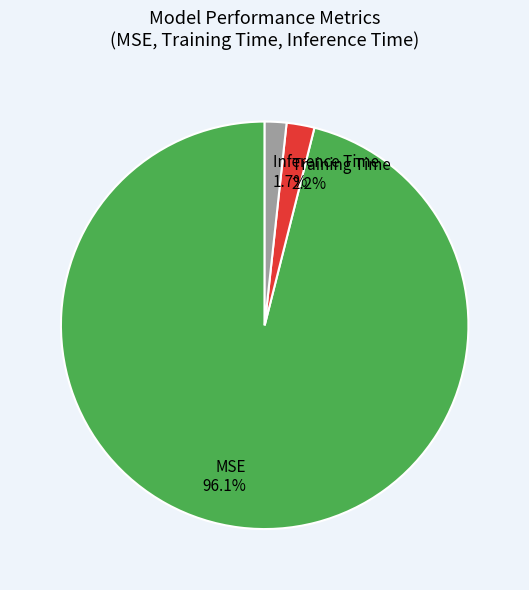

Which category has the biggest portion of the pie?

MSE